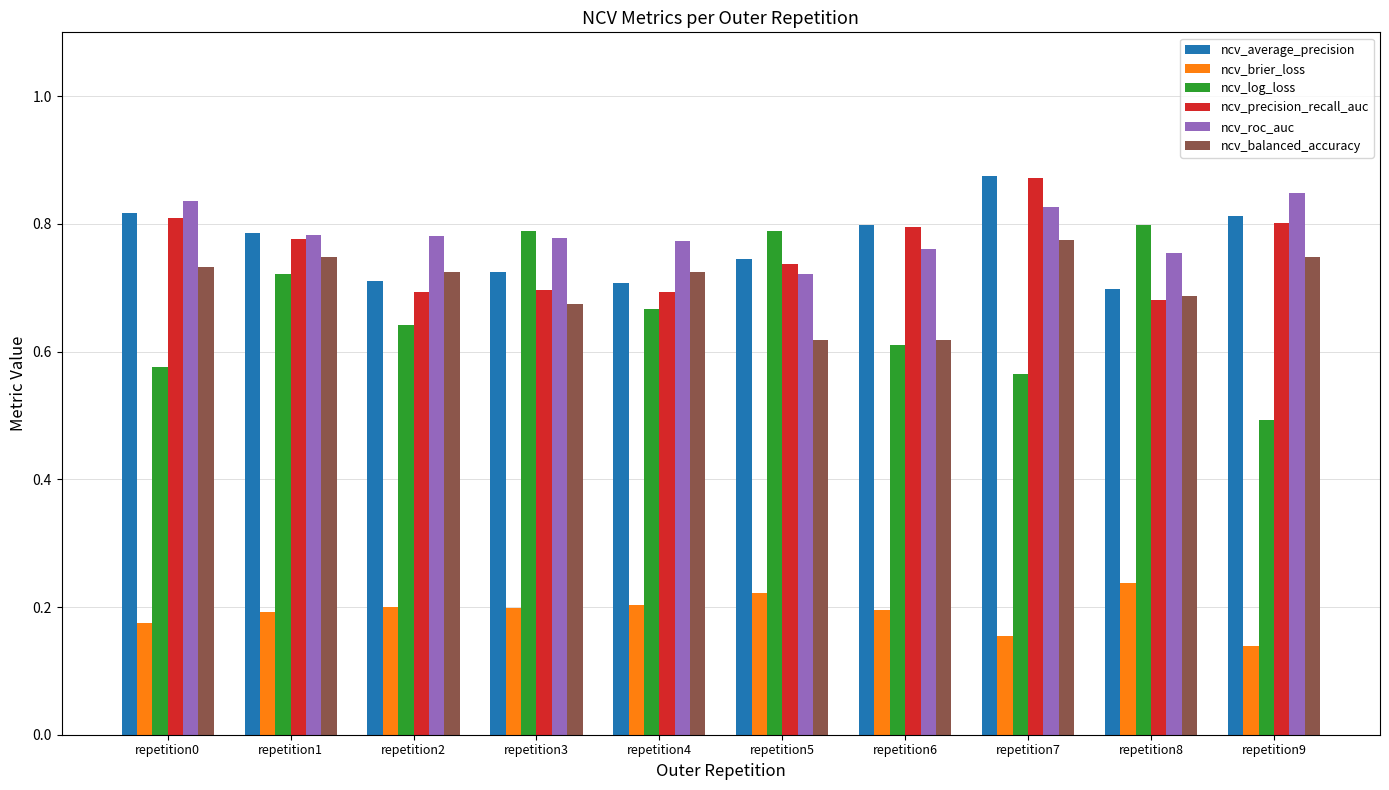

At which label does ncv_precision_recall_auc reach its peak?

repetition7